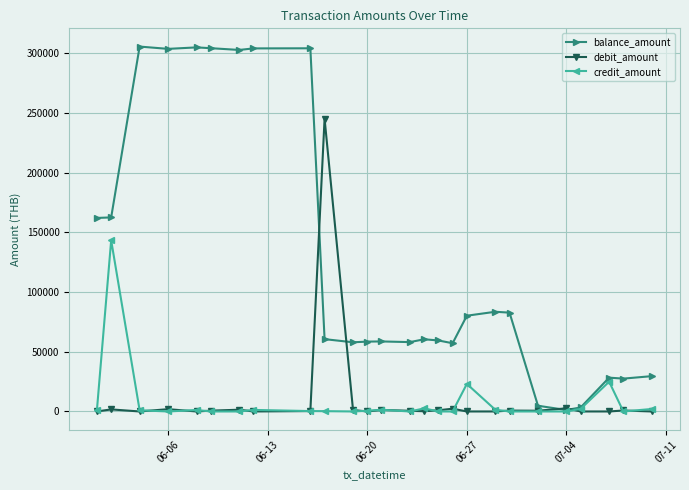

Rank the series by their maximum value, from highest to lowest.

balance_amount, debit_amount, credit_amount